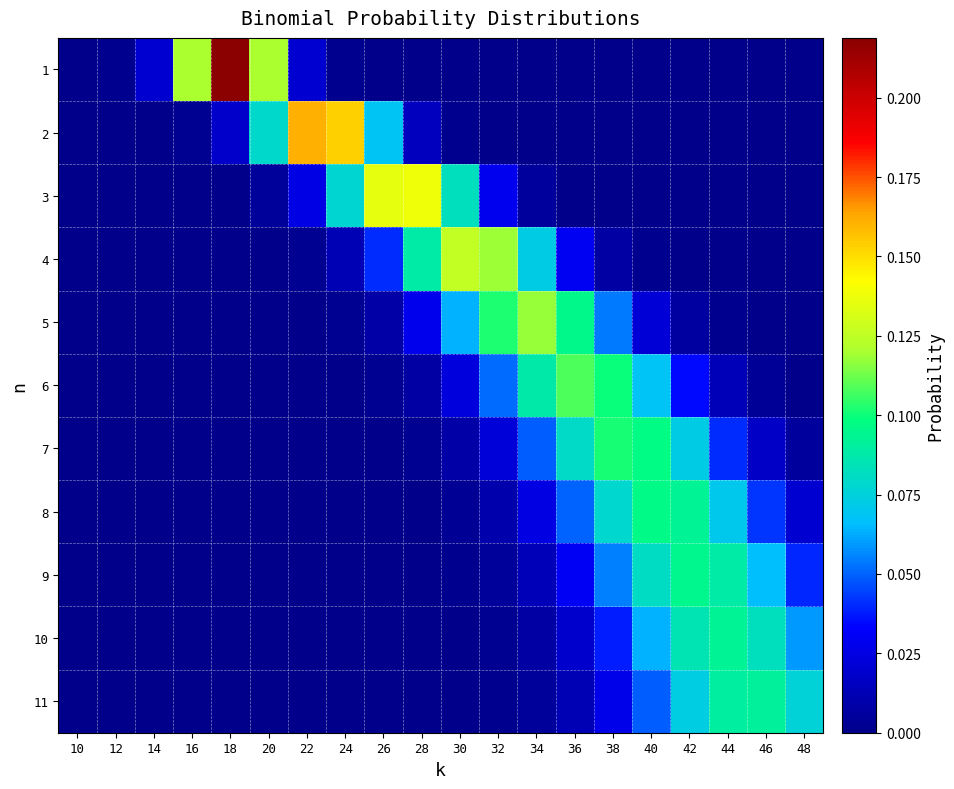

Which series has the largest total across all categories?

2